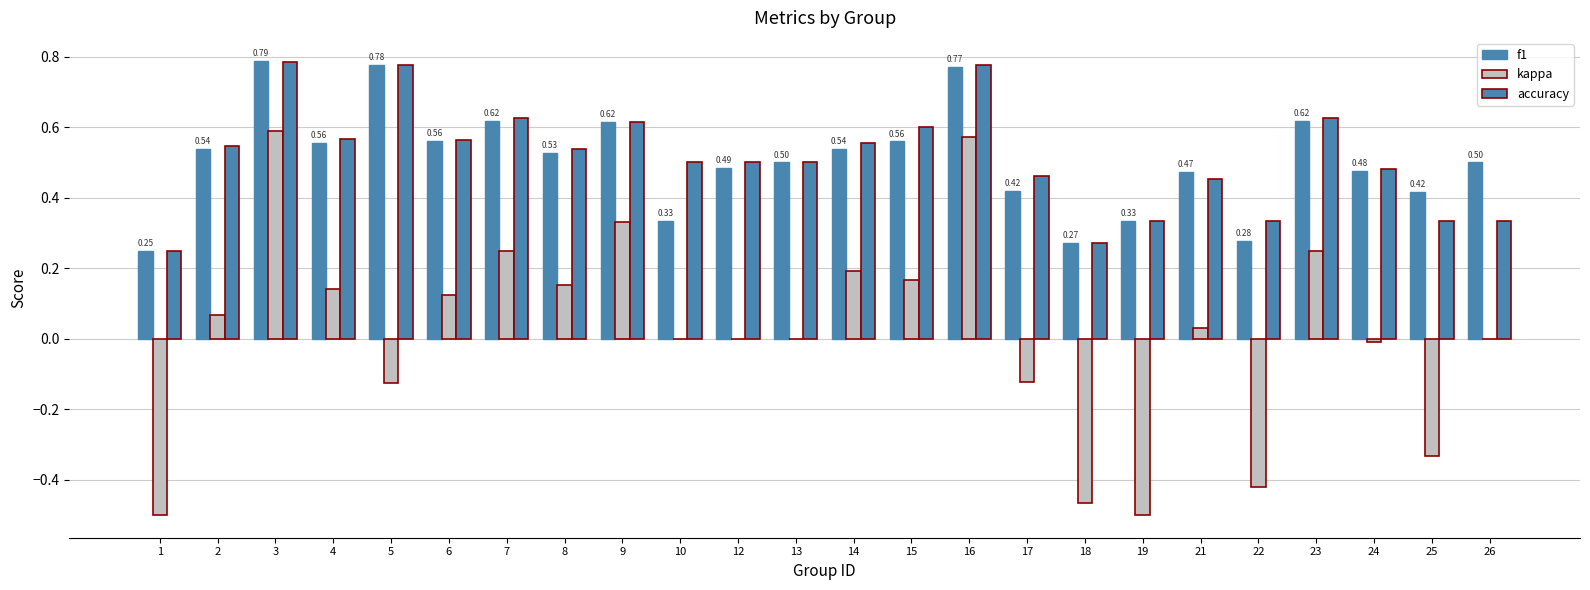

Rank the series at 6 from lowest to highest value.

kappa, f1, accuracy